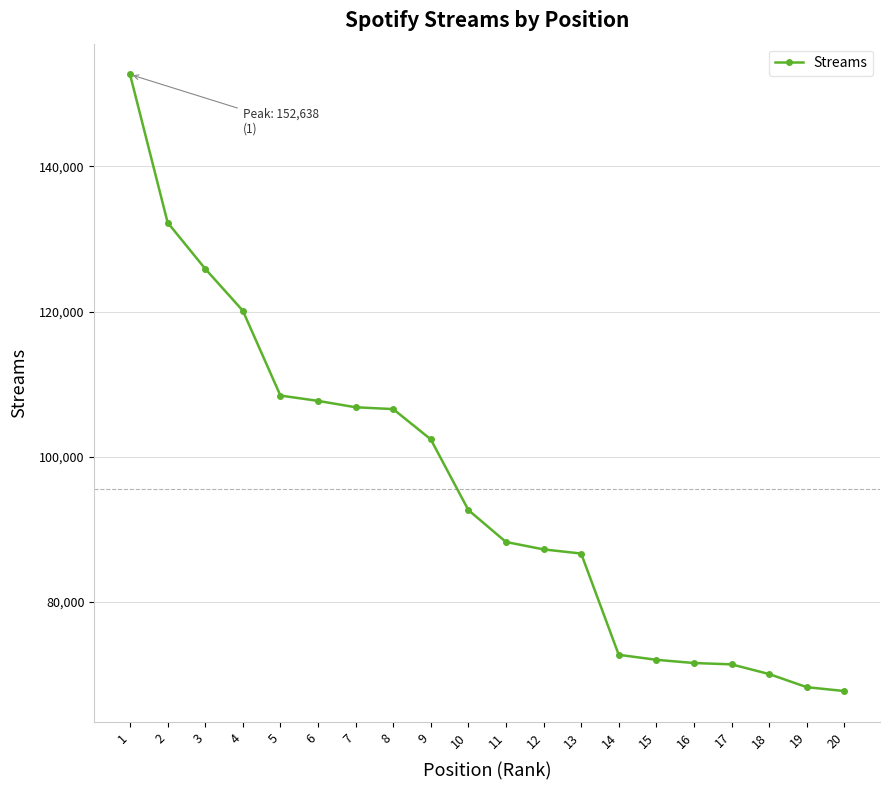

Which has a higher value, 19 or 11?

11